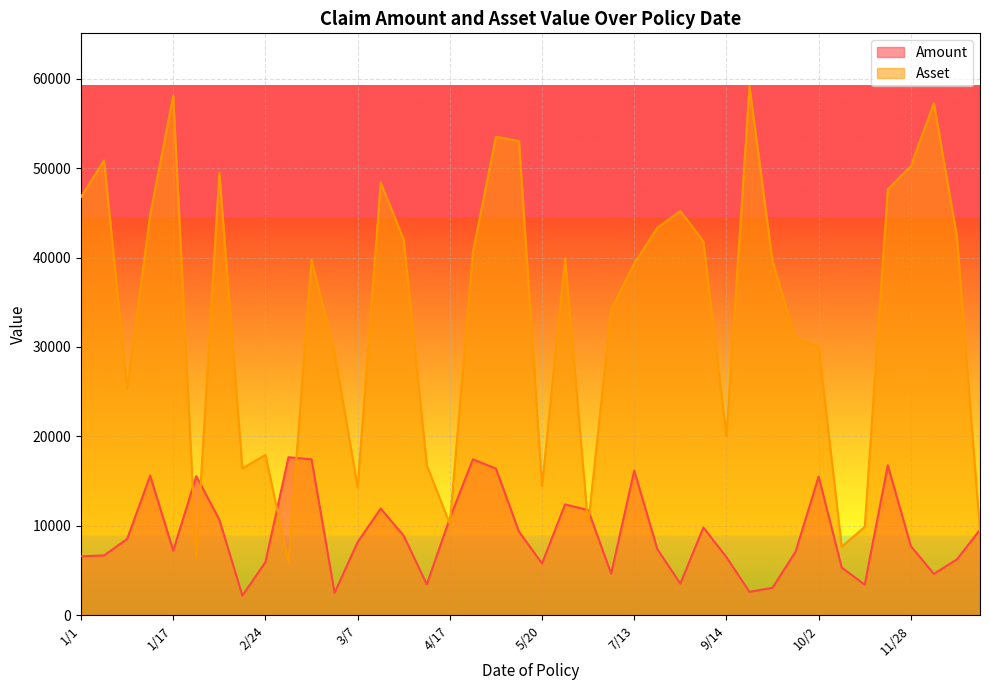

Between 1/23 and 3/7, which series saw the biggest shift?

Asset